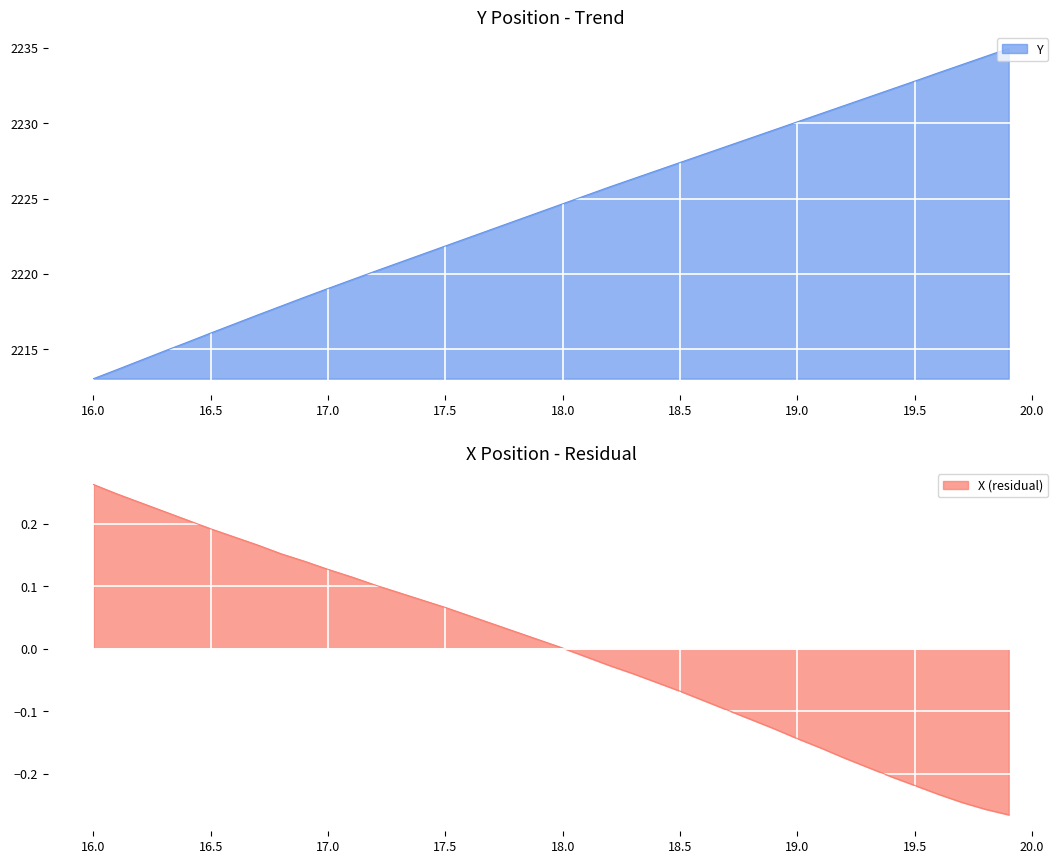

At which label does X (residual) reach its peak?

16.0